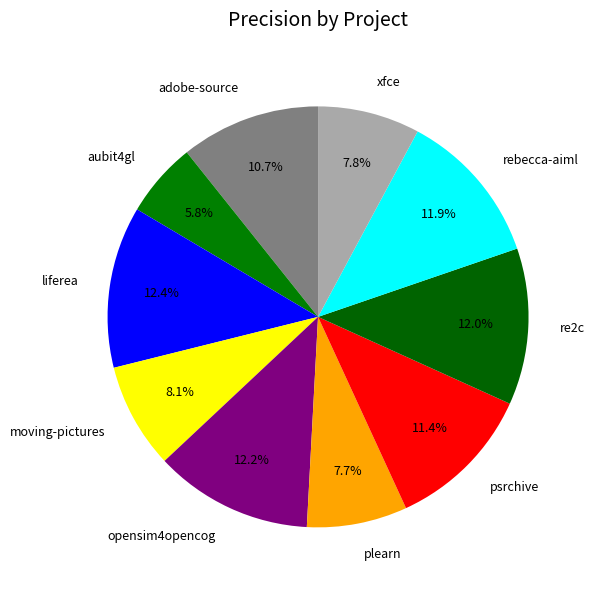

Count the number of slices in the pie.

10